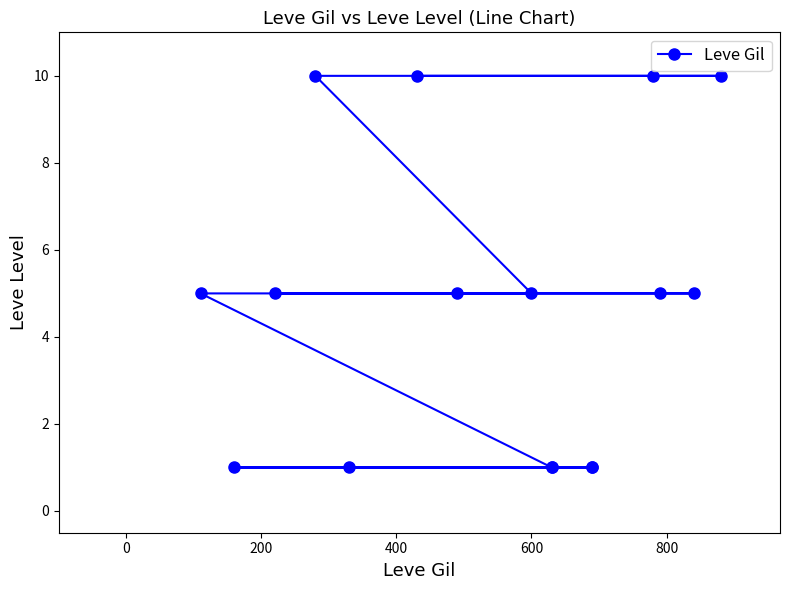

Does the chart display data point markers on the line(s)?

Yes